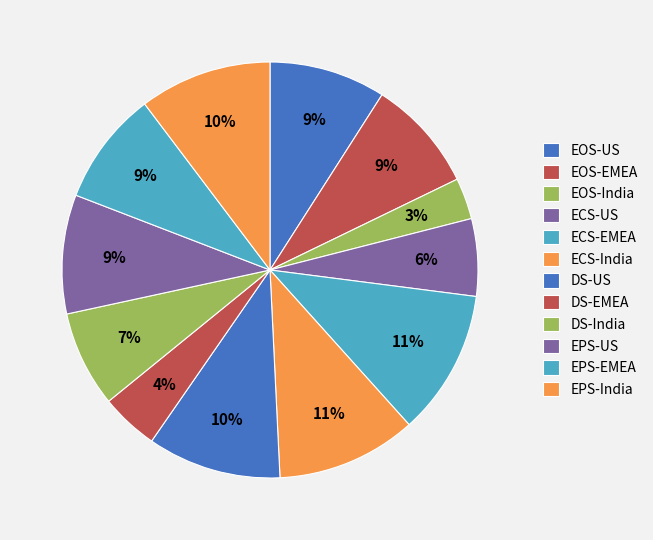

How many segments does this pie chart have?

12